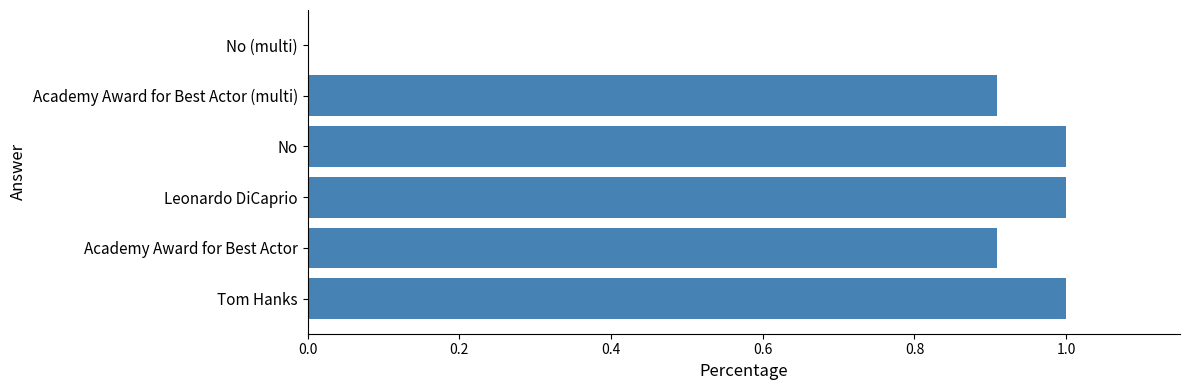

What is the sum of the values at Academy Award for Best Actor and Leonardo DiCaprio?

1.9